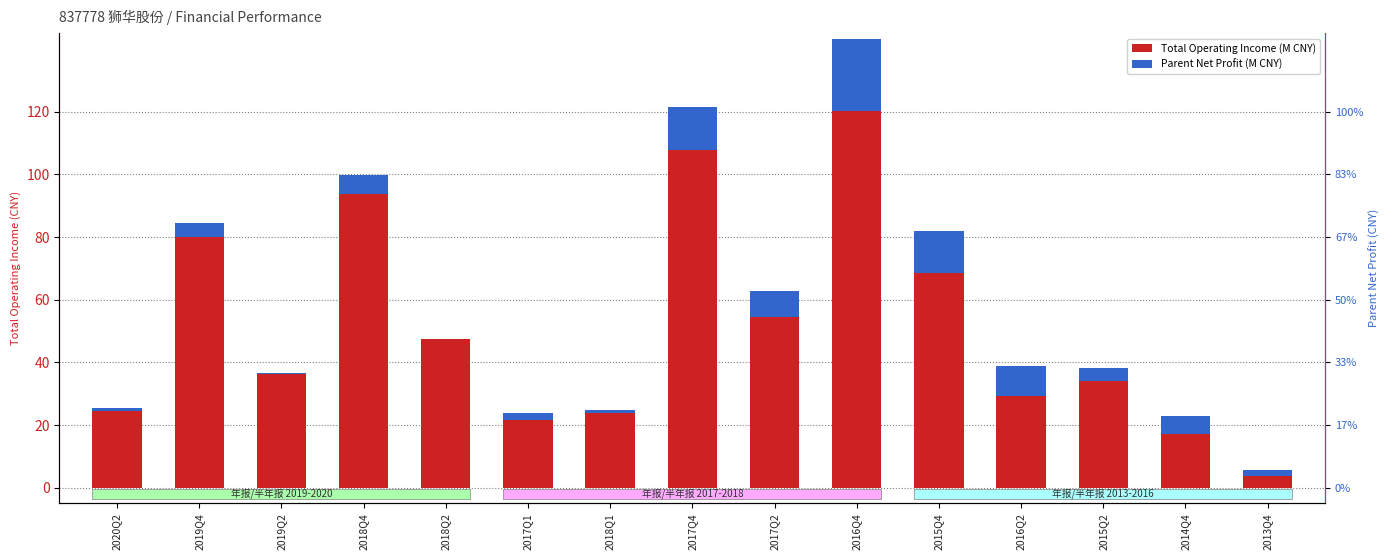

Is it true that Total Operating Income (M CNY) equals 45.3 at 2016Q2?

False